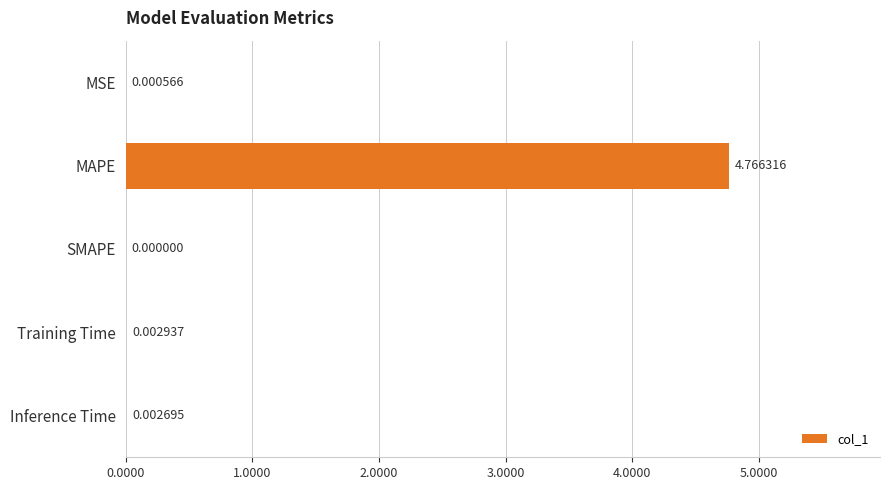

Count the number of categories in the chart.

5